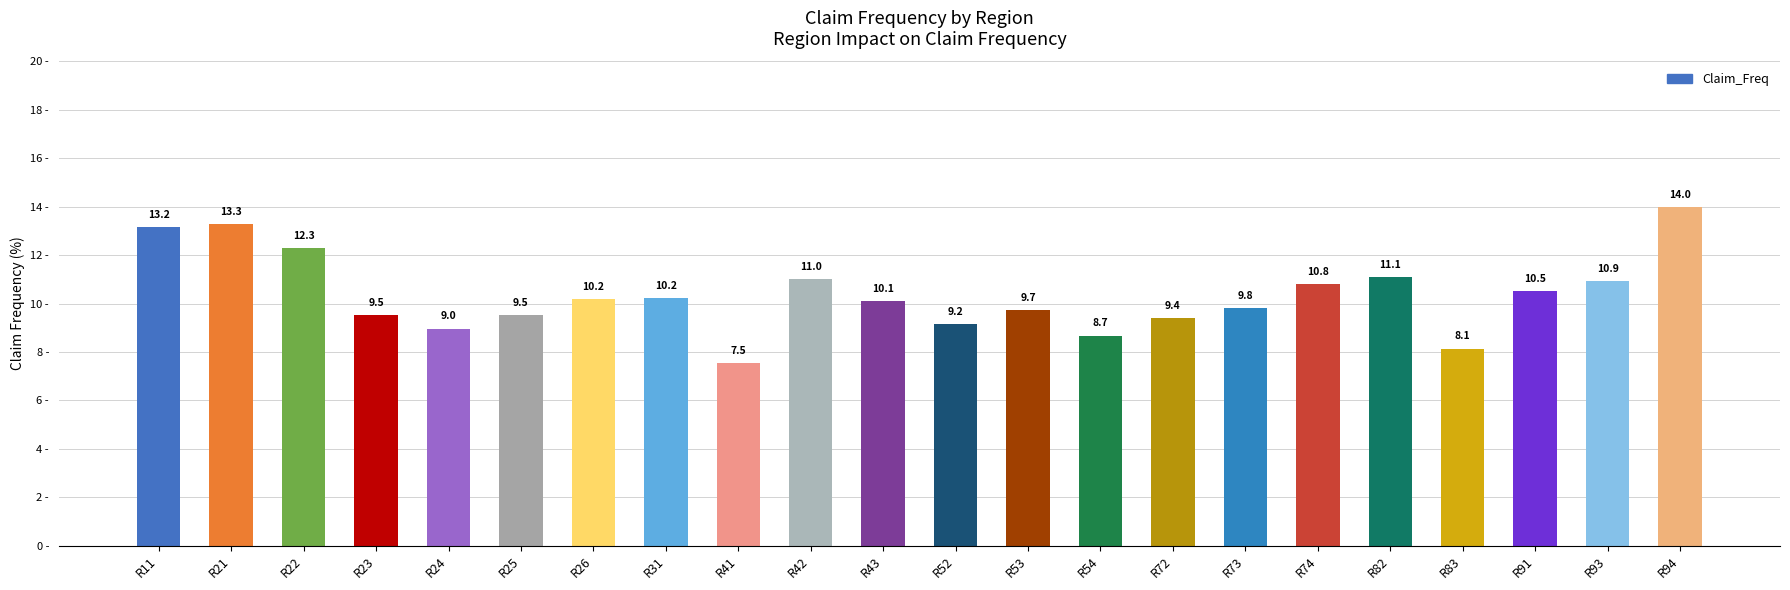

What is the value of the 1st bar from the left?

13.2